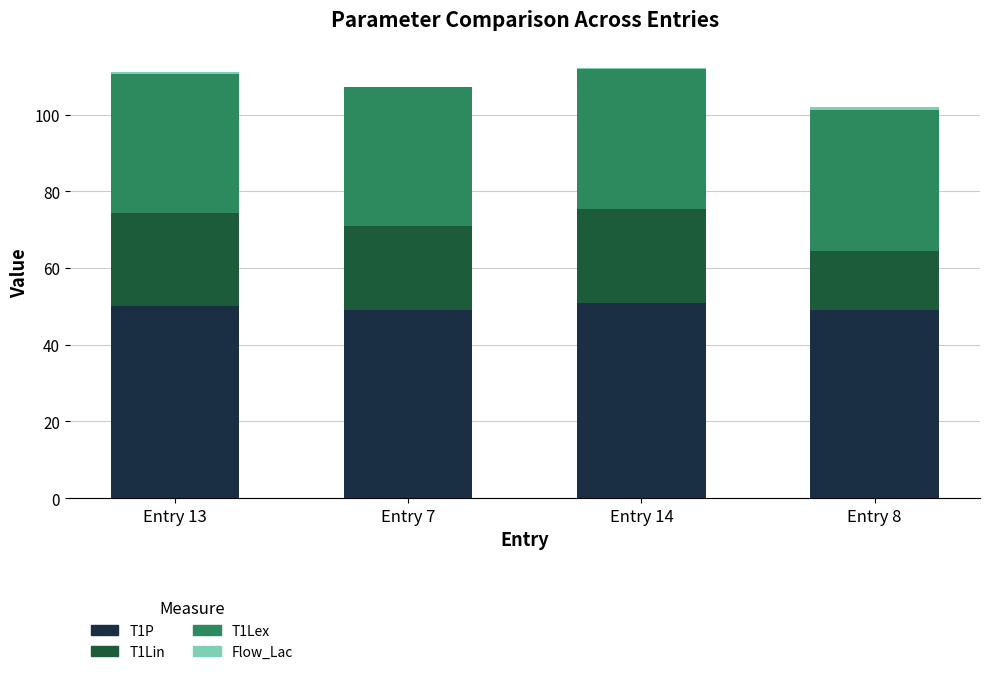

Is it true that T1P equals 49.1 at Entry 7?

True